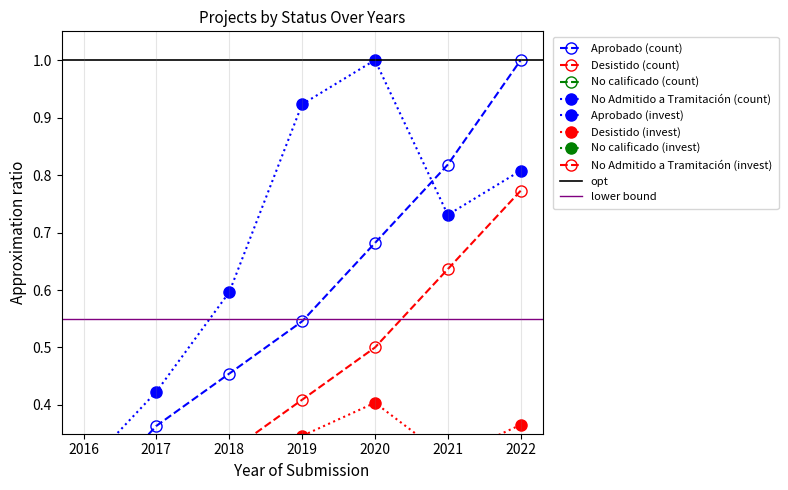

List the labels in order of No calificado value, largest first.

2022, 2021, 2020, 2019, 2017, 2018, 2016